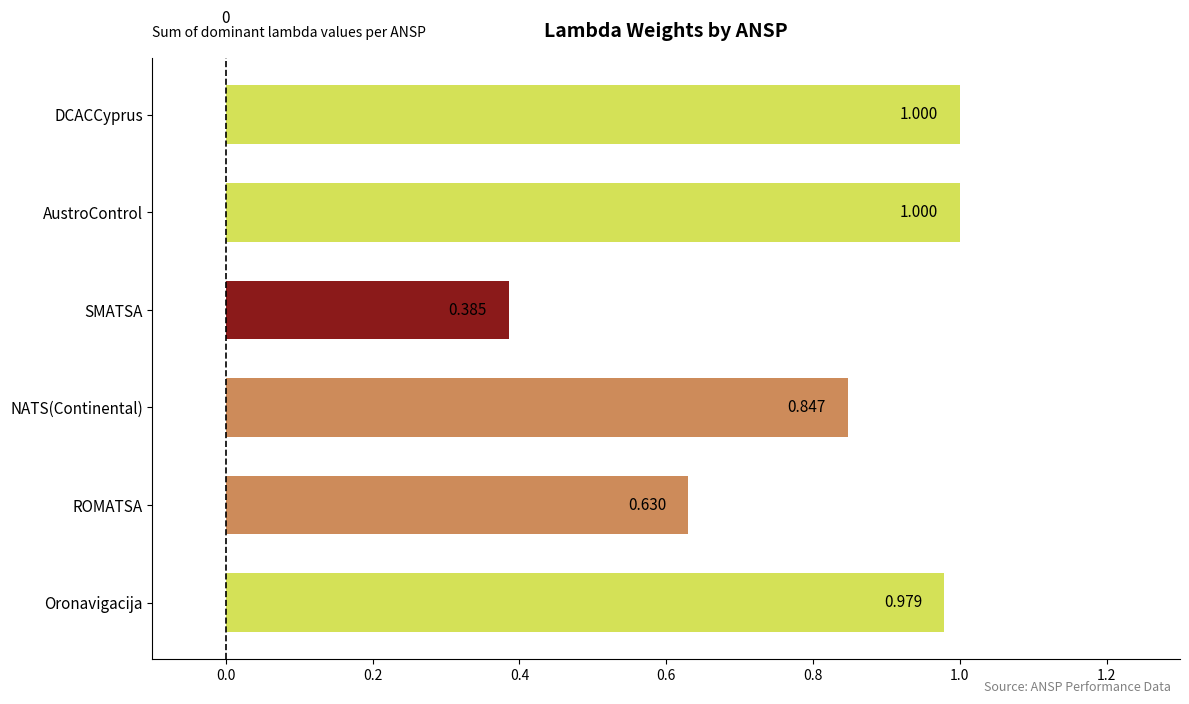

Where is the data nearest to the value 0?

SMATSA